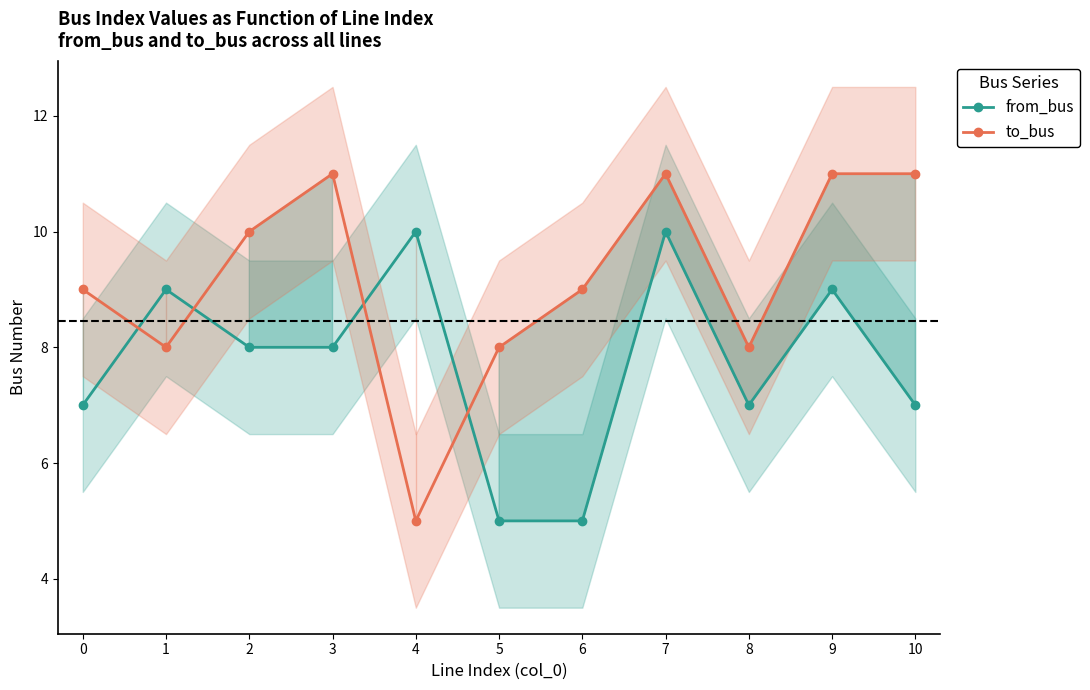

What is the sum of the to_bus values at 10 and 9?

22